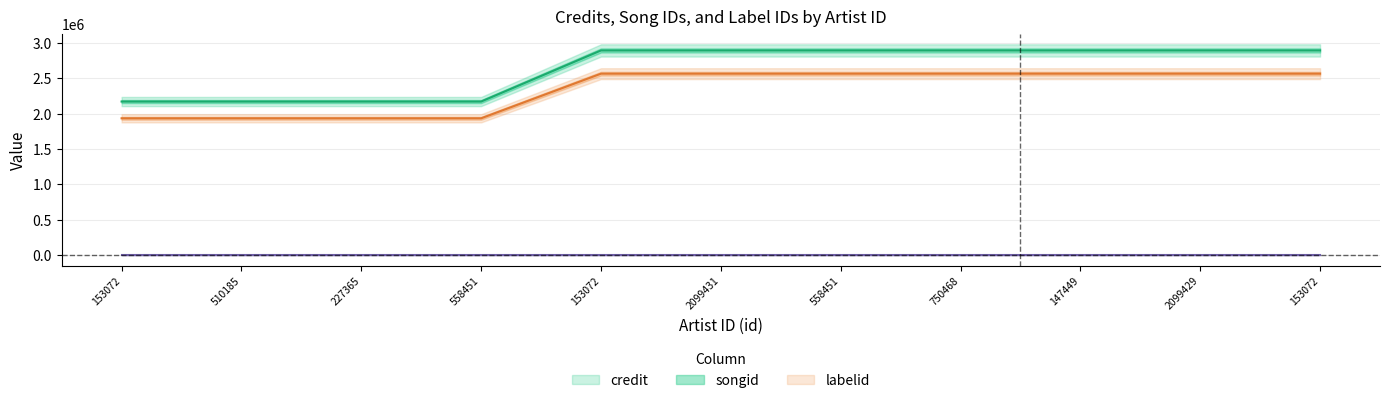

Is the value of credit at 153072 greater than the value of songid at 227365?

Yes